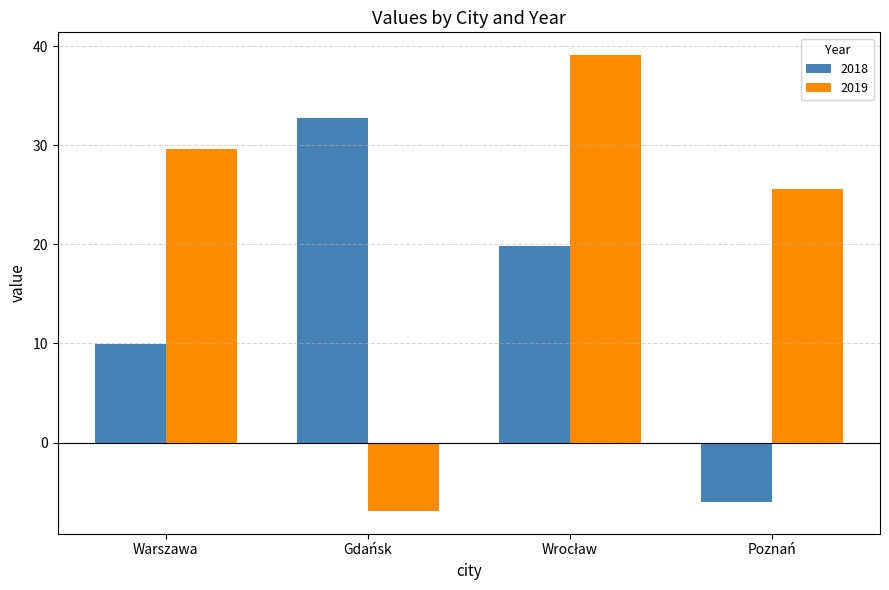

The 2018 series shows 32.8 at Gdańsk. True or false?

True